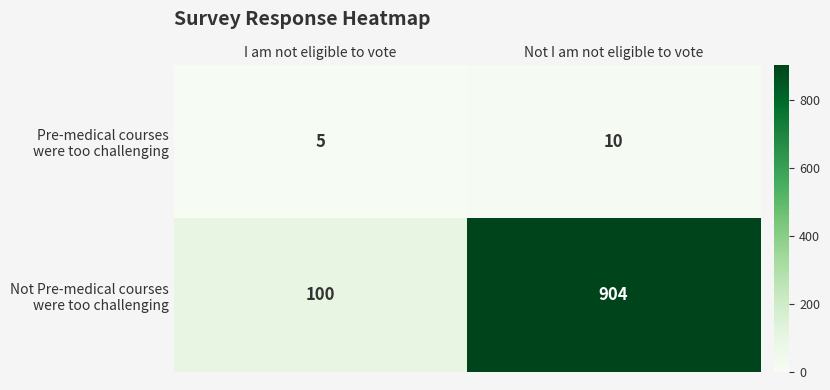

What is the greatest value displayed?

904